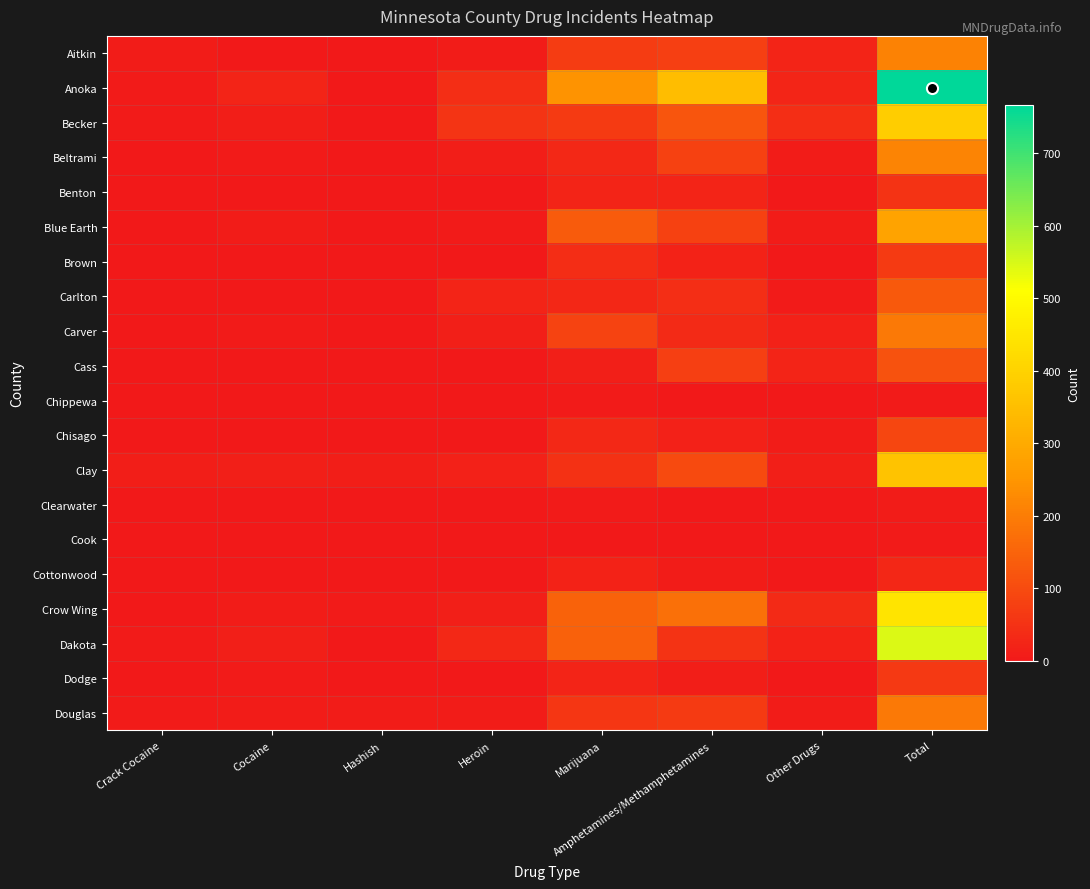

At how many categories does at least one series exceed 239?

3